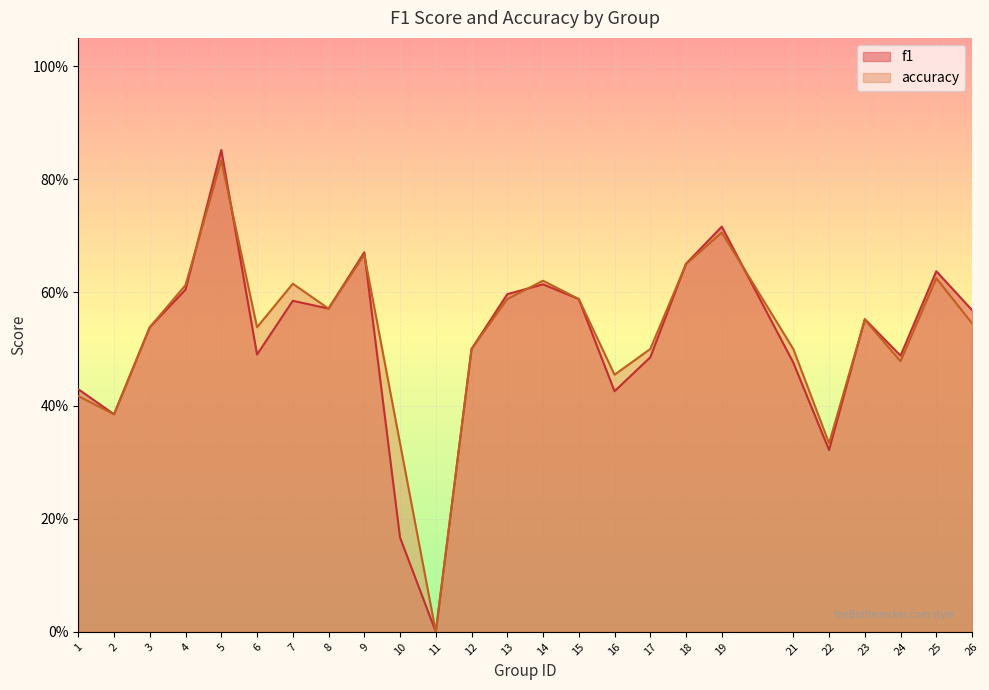

How many series are shown in this chart?

2